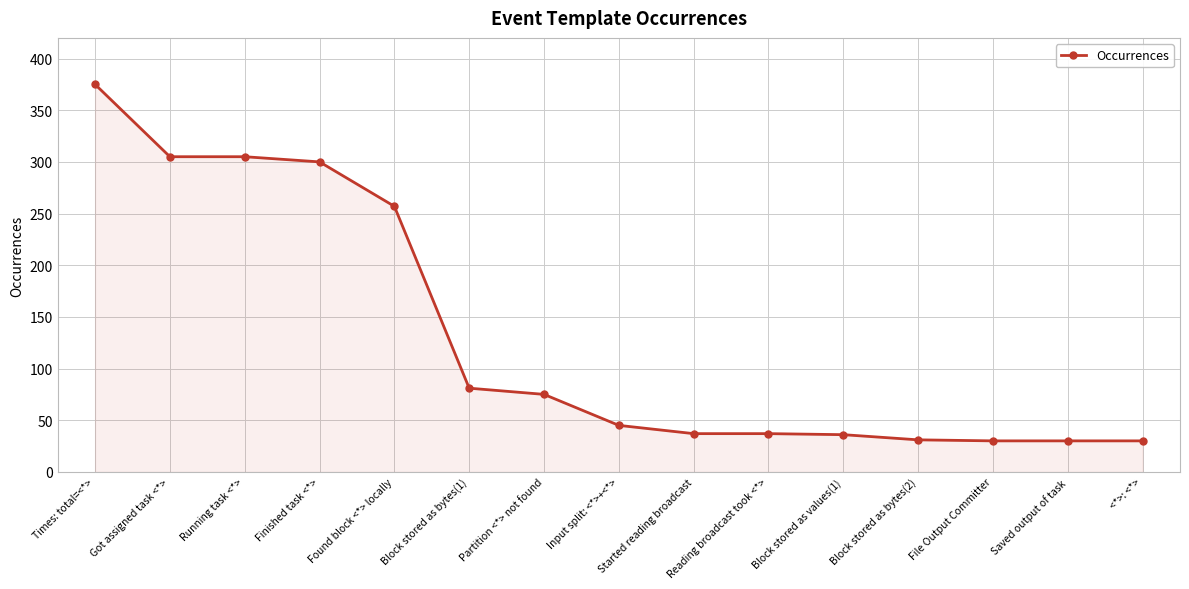

What is the difference between the values at Block stored as bytes(1) and Block stored as values(1)?

45